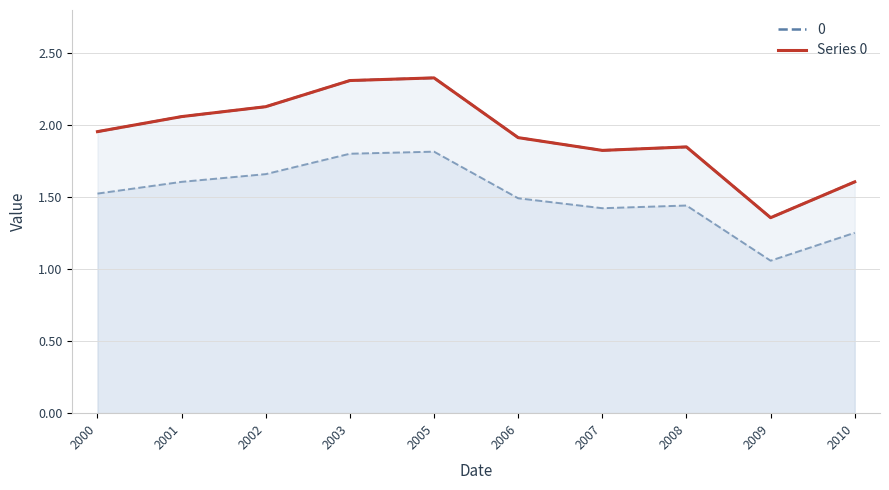

Between 2006 and 2003, which is larger?

2003